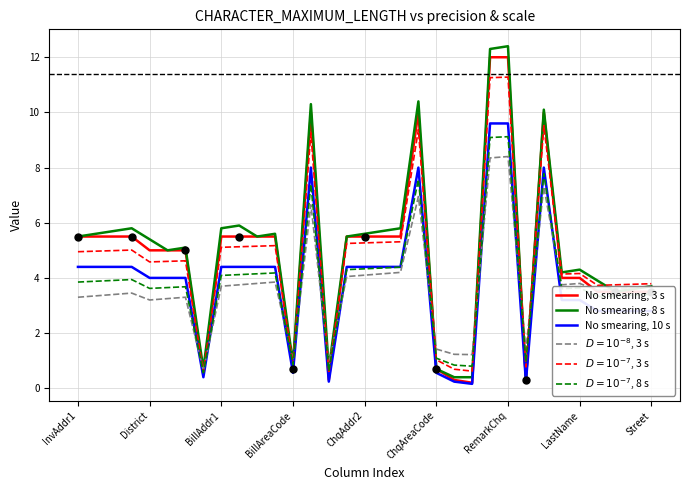

What is the maximum value shown in the chart?

12.4